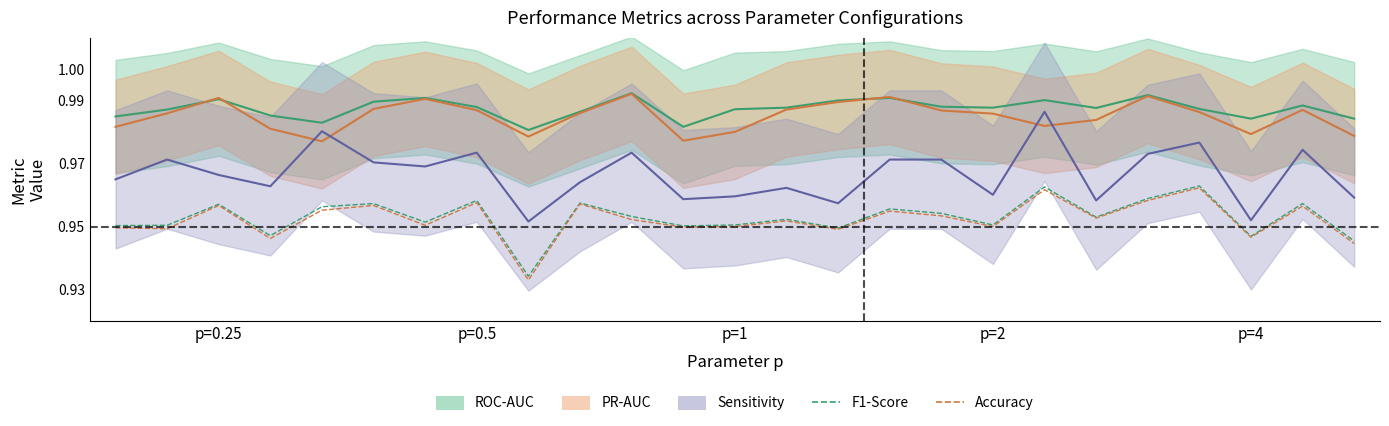

Count the number of categories in the chart.

25